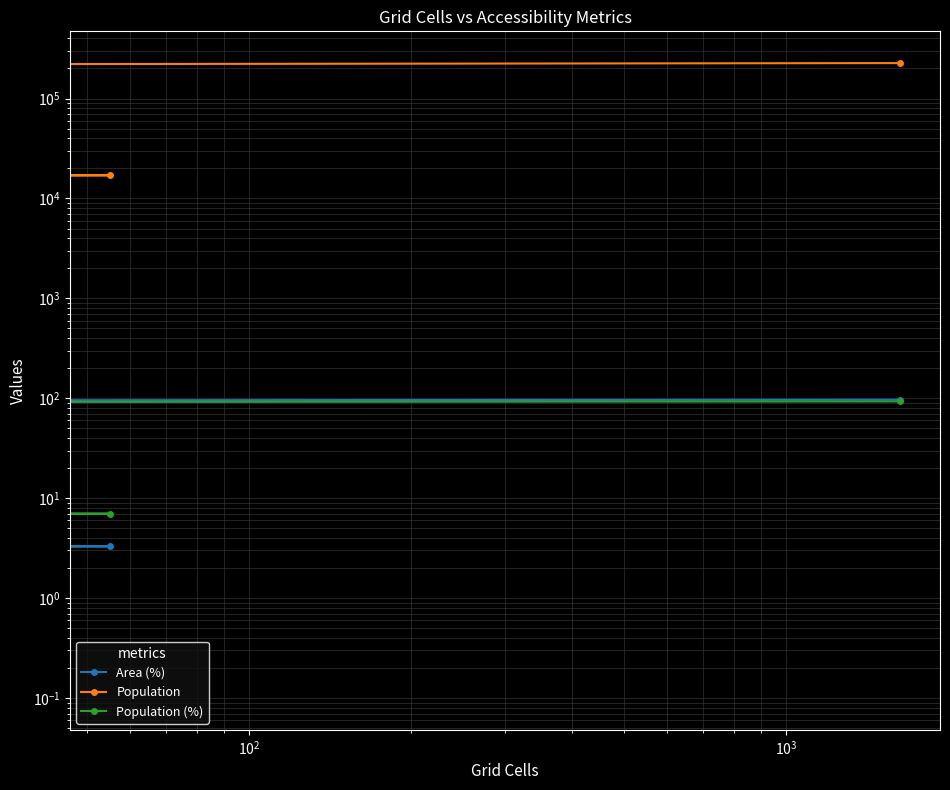

Is it true that Area (%) equals 0.0 at $\mathdefault{10^{0}}$?

False